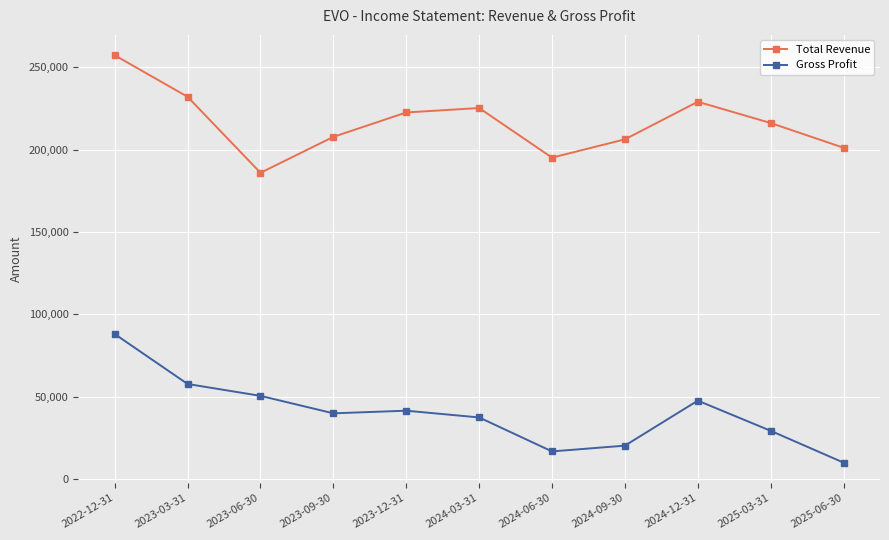

True or false: Gross Profit and Total Revenue intersect in this chart.

False